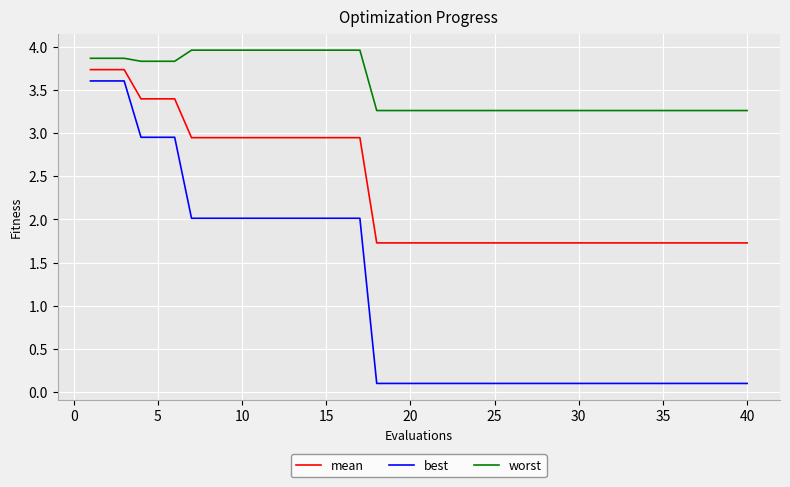

True or false: worst and best intersect in this chart.

False